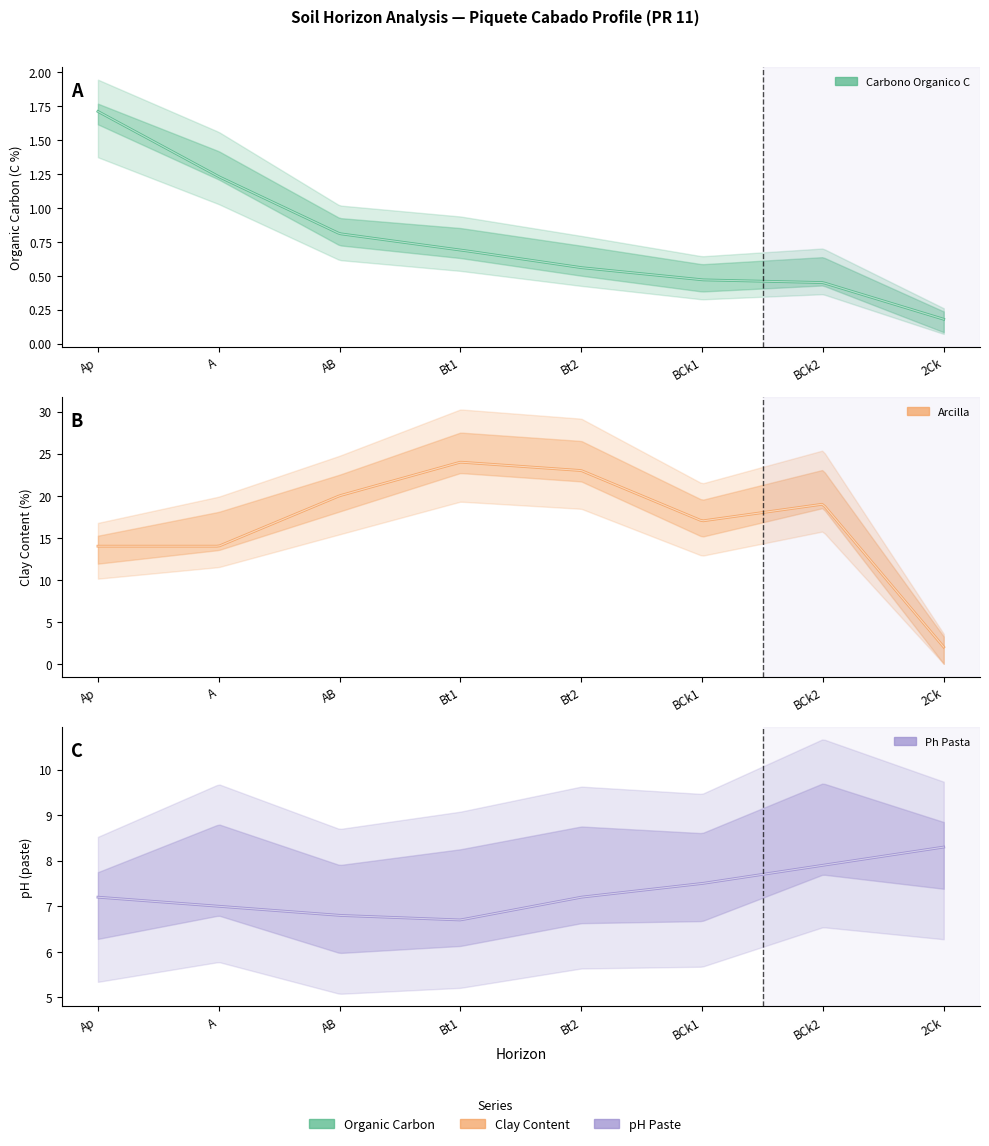

What is the label of the 6th point from the left?

BCk1